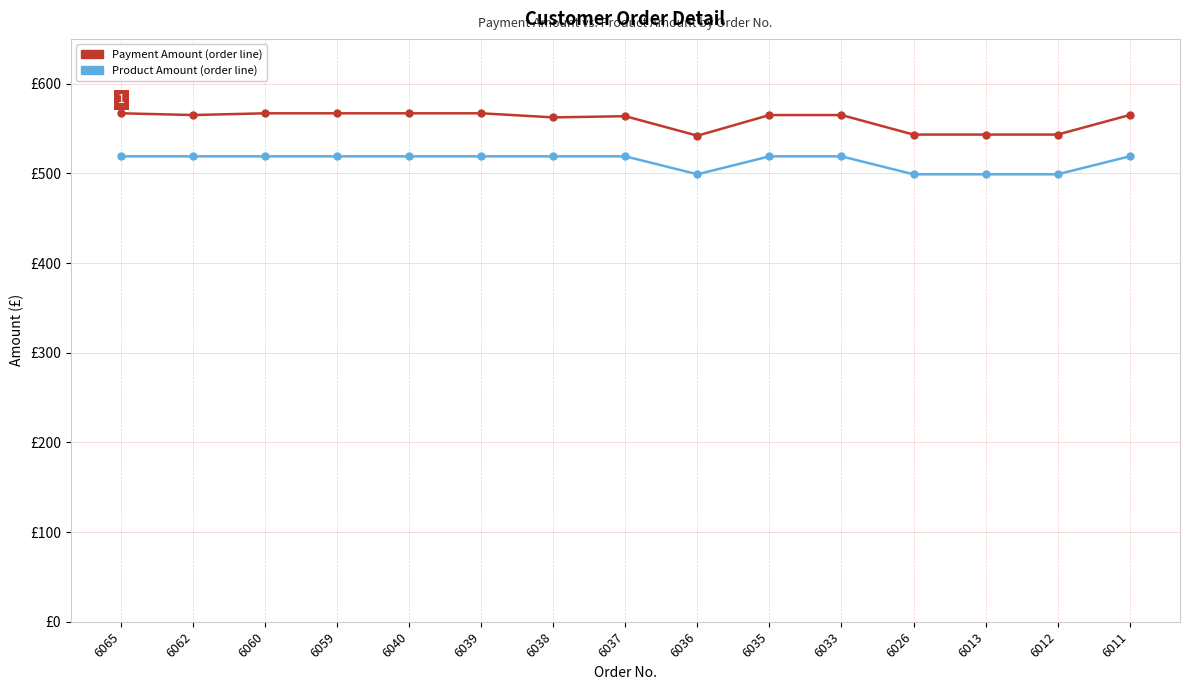

Does the chart have visible grid lines?

Yes